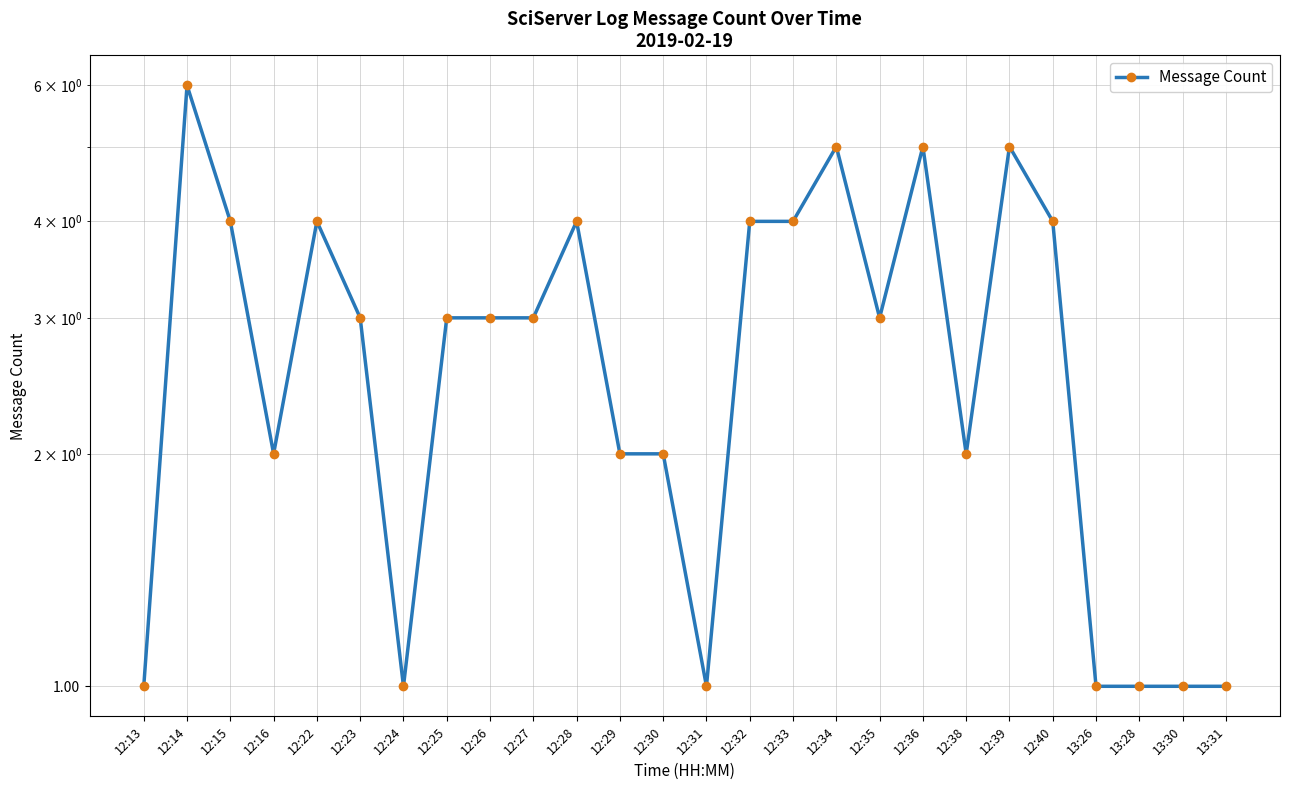

What is the value of the 16th point from the left?

4